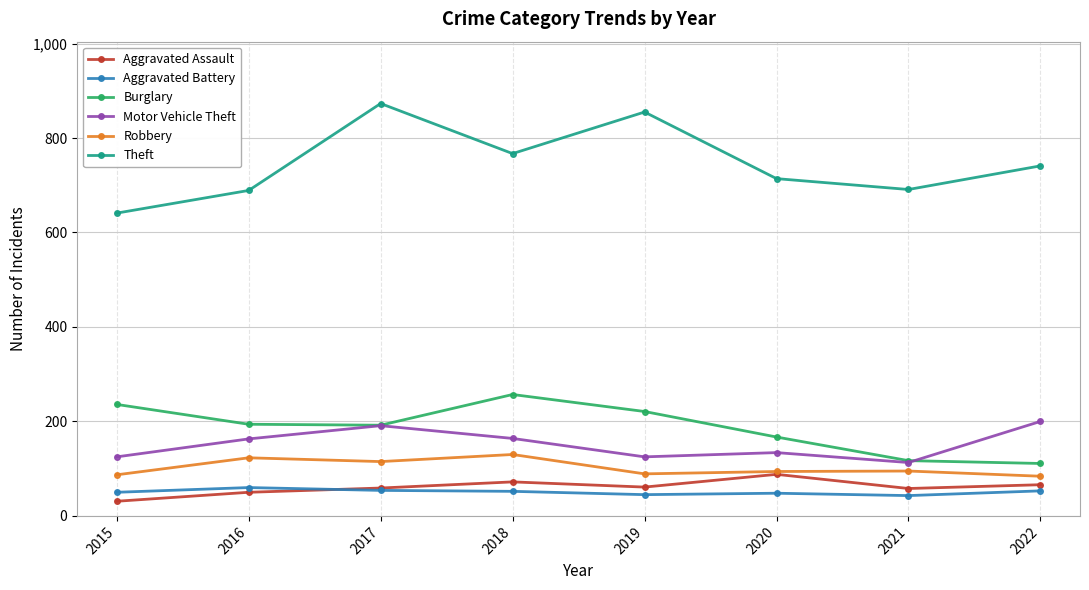

How many lines are shown in the chart?

6